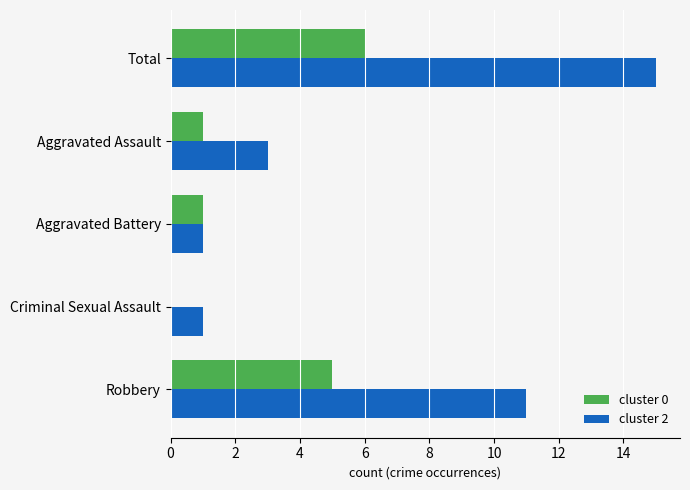

True or false: cluster 2 has a value of 15 at Total.

True